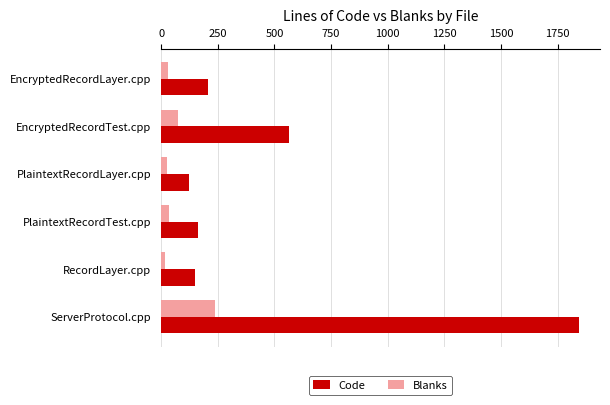

What is the minimum value for Code?

122